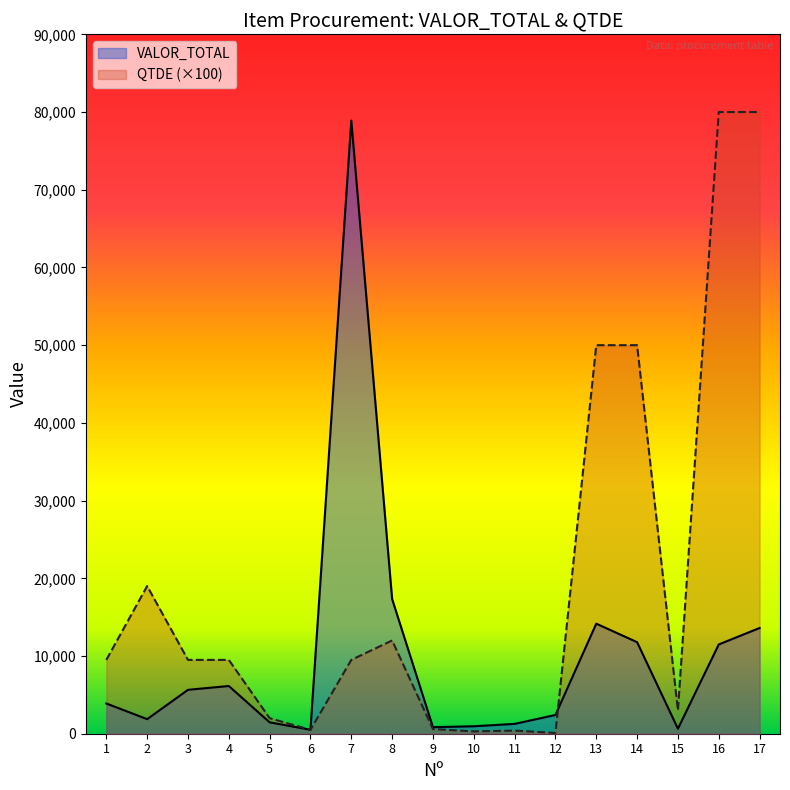

How many values in the QTDE series are below 9500?

7